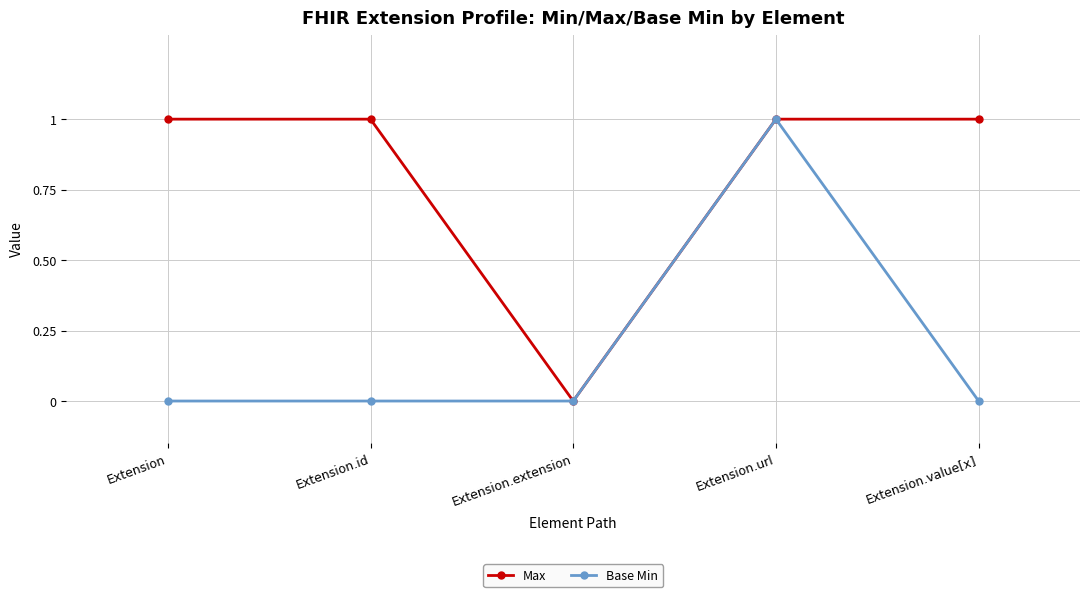

What position from the right is Extension.value[x]?

1